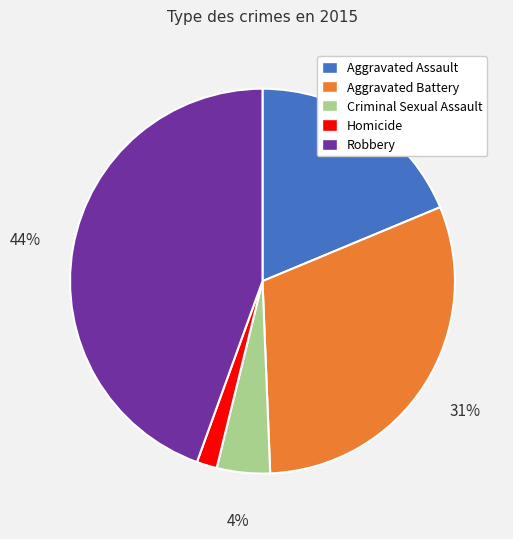

What is the ratio of the value at Criminal Sexual Assault to the value at Aggravated Battery?

0.1